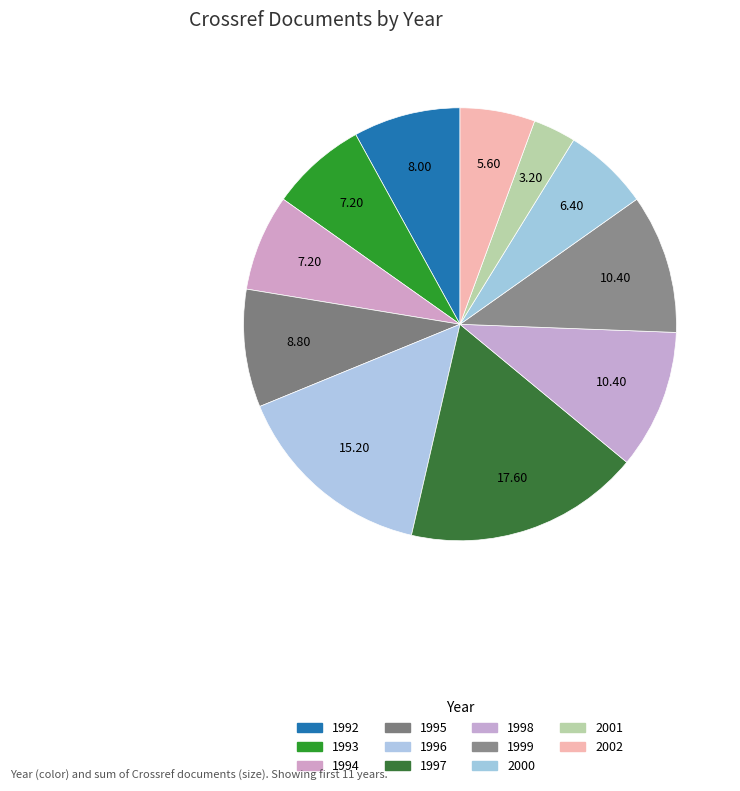

Approximately how many times larger is the value at 2000 compared to 2002?

1.1